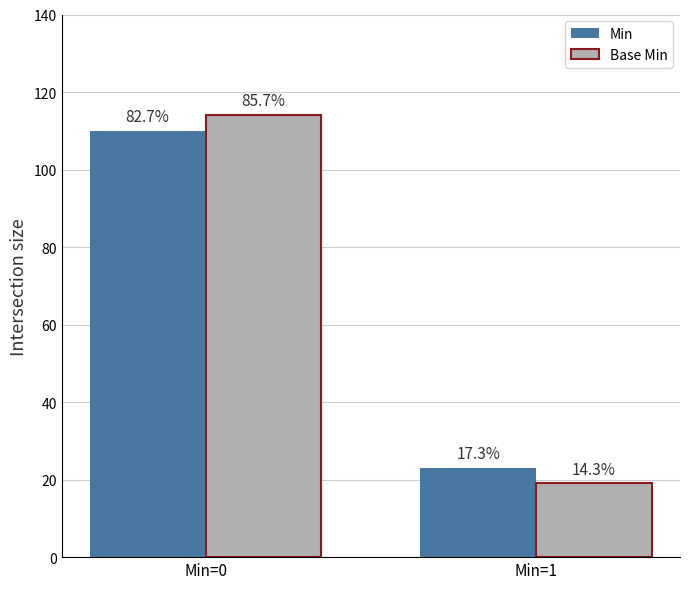

What are all the series names shown in the legend?

Min, Base Min